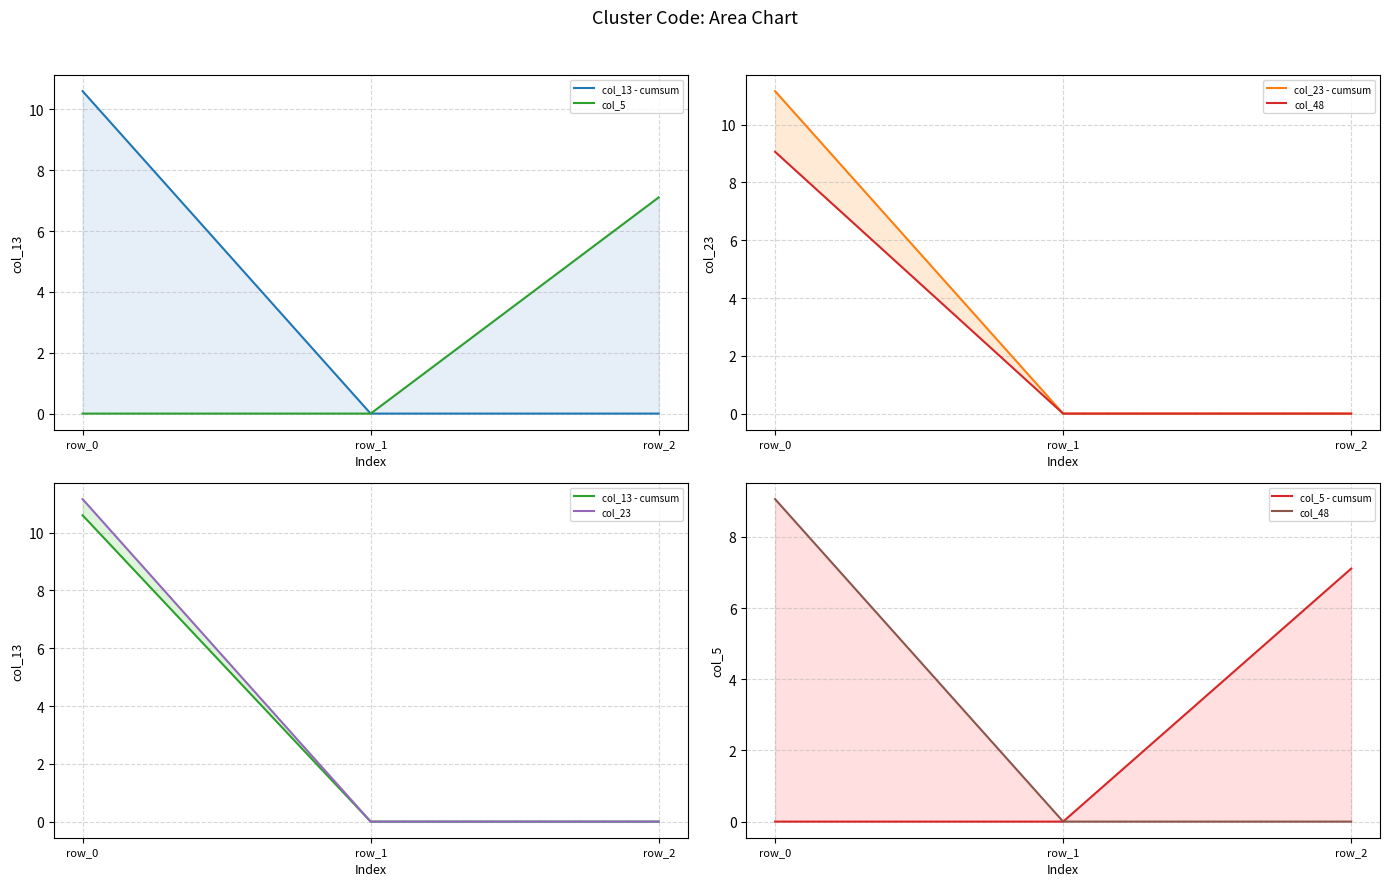

What is the greatest value displayed?

11.2